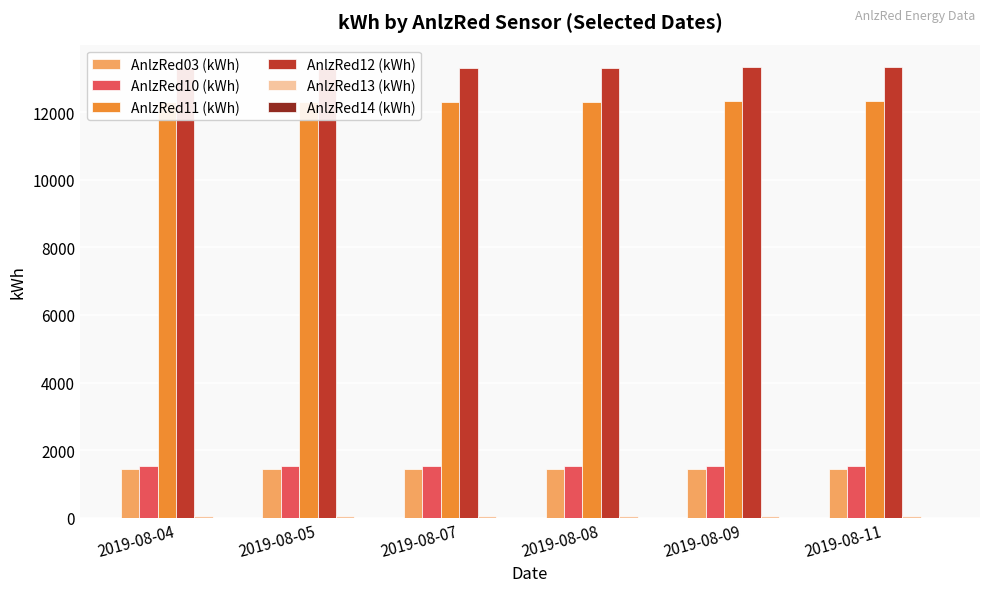

Reading left to right, extract all data points from this chart.

AnlzRed03 (kWh): 1453.9	1454.1	1454.2	1454.4	1454.5	1455.0
AnlzRed10 (kWh): 1523.2	1523.3	1523.5	1523.6	1523.8	1524.0
AnlzRed11 (kWh): 12296.2	12298.9	12308.7	12313.1	12317.3	12326.1
AnlzRed12 (kWh): 13302.7	13304.9	13313.8	13316.6	13321.2	13329.7
AnlzRed13 (kWh): 65.4	65.4	65.5	65.5	65.5	65.5
AnlzRed14 (kWh): 1.8	1.8	1.8	1.8	1.8	1.8